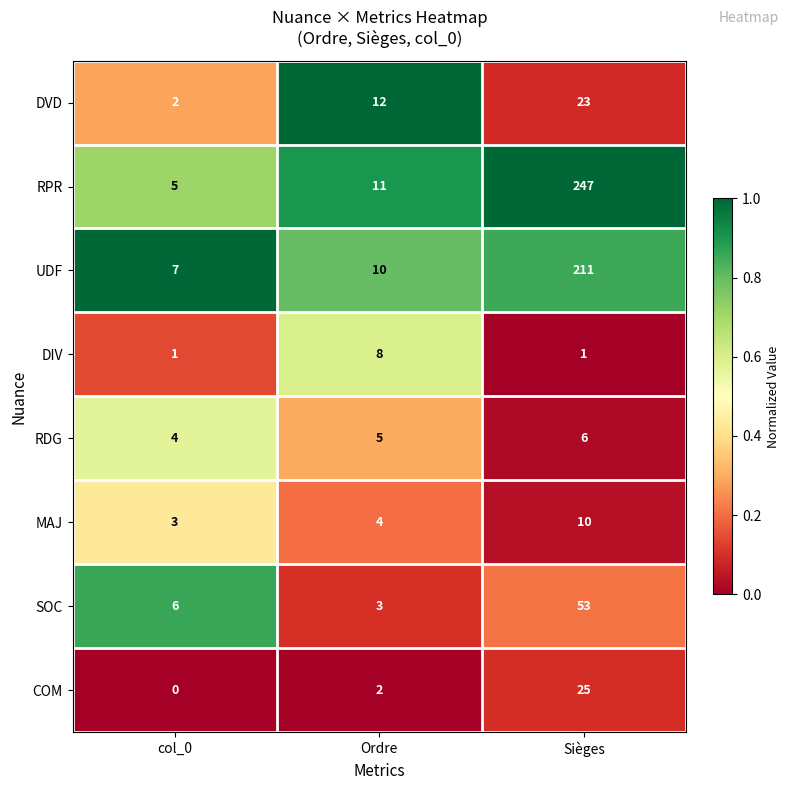

The value of UDF at col_0 is 7. True or false?

True